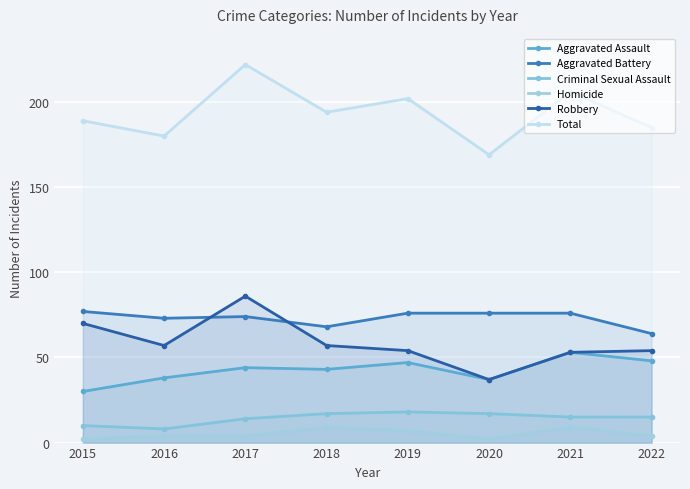

The value of Robbery at 2020 is 37. True or false?

True